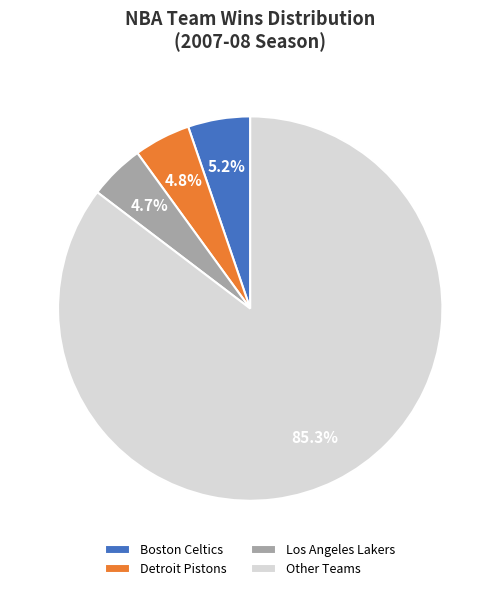

Between Los Angeles Lakers and Boston Celtics, which is larger?

Boston Celtics